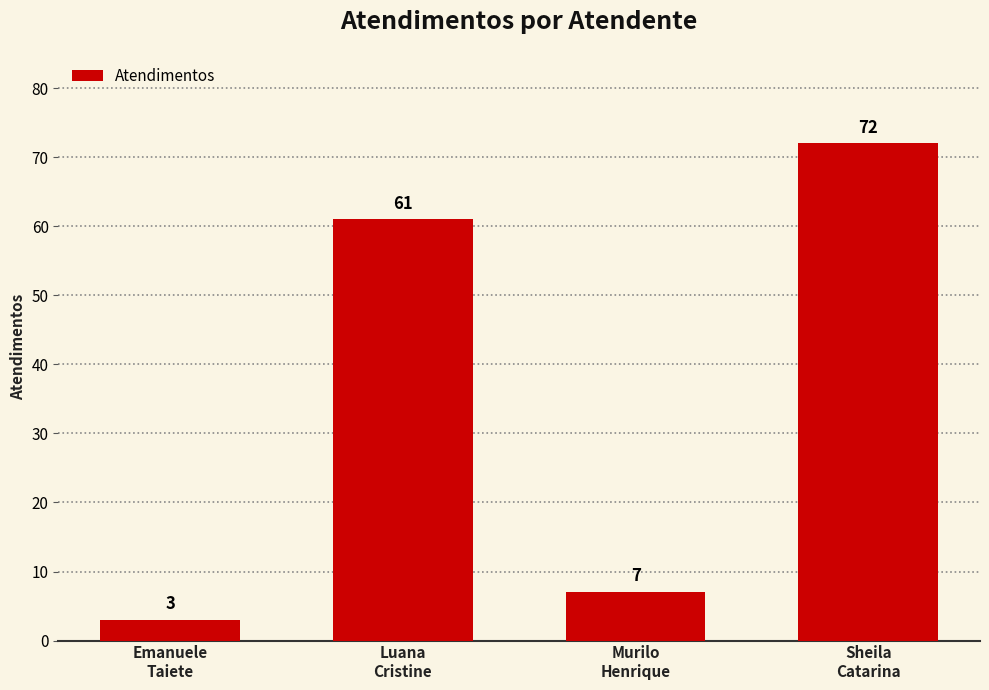

Rank the categories by value from lowest to highest.

Emanuele
Taiete, Murilo
Henrique, Luana
Cristine, Sheila
Catarina